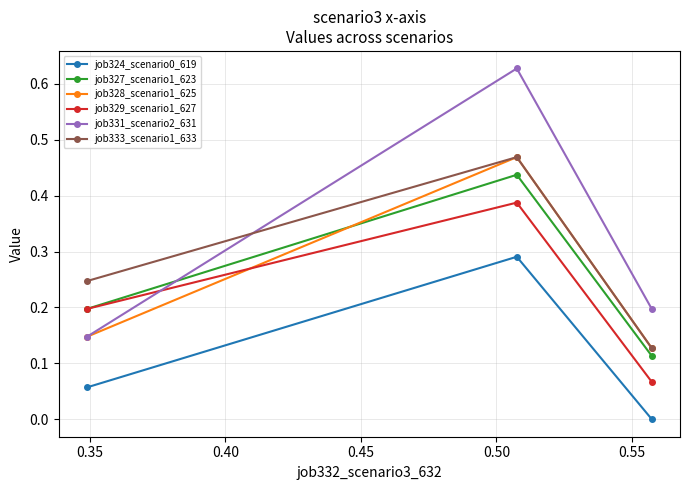

Which series has the largest range (max minus min)?

job331_scenario2_631